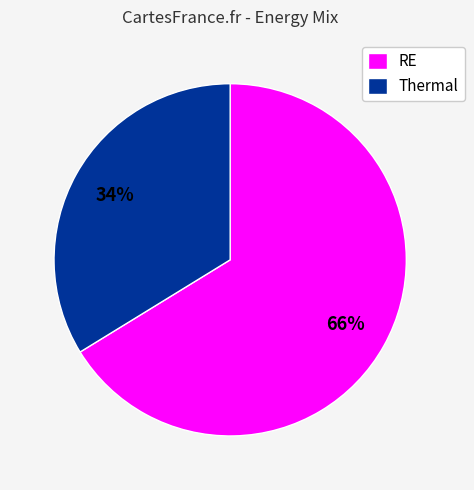

Combined, do Thermal and RE account for over 50%?

Yes